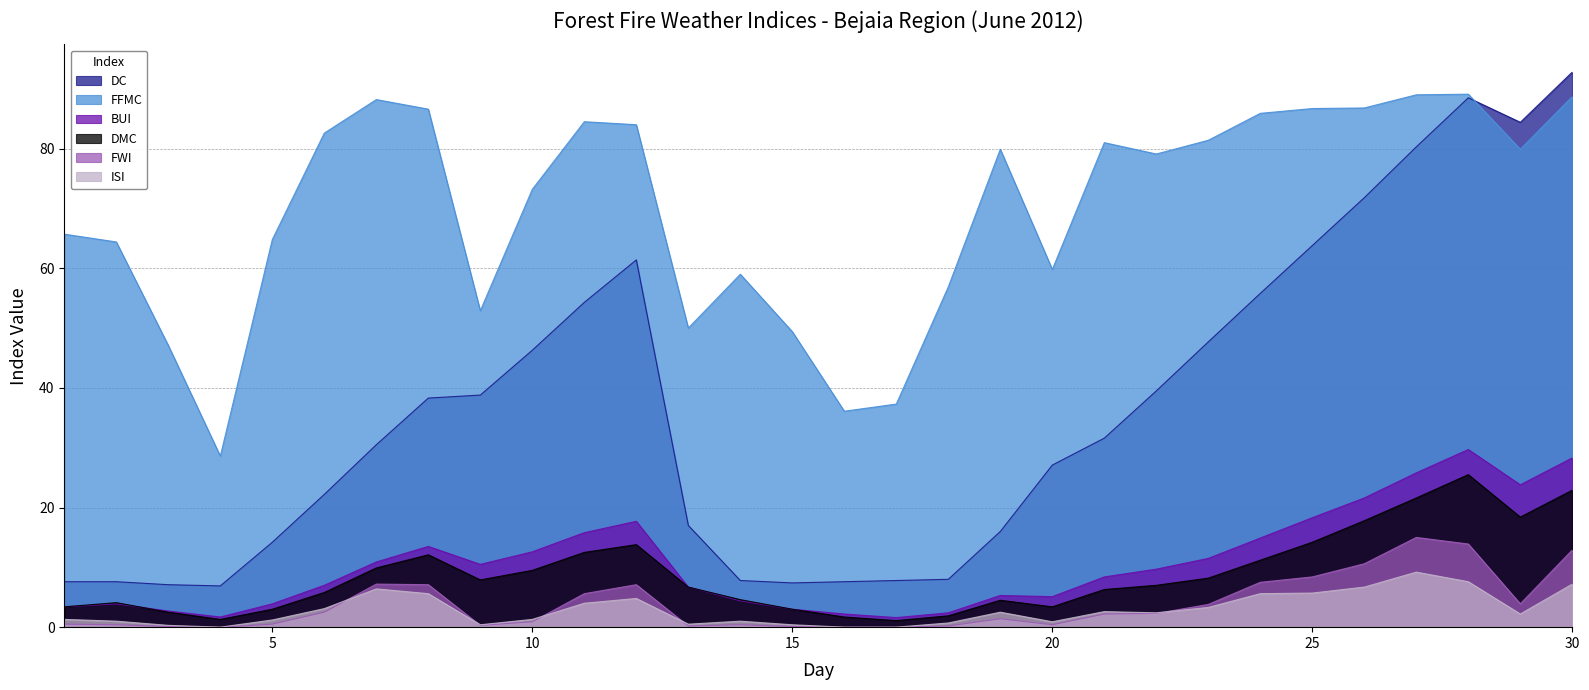

How many data points in DMC are less than 7?

15